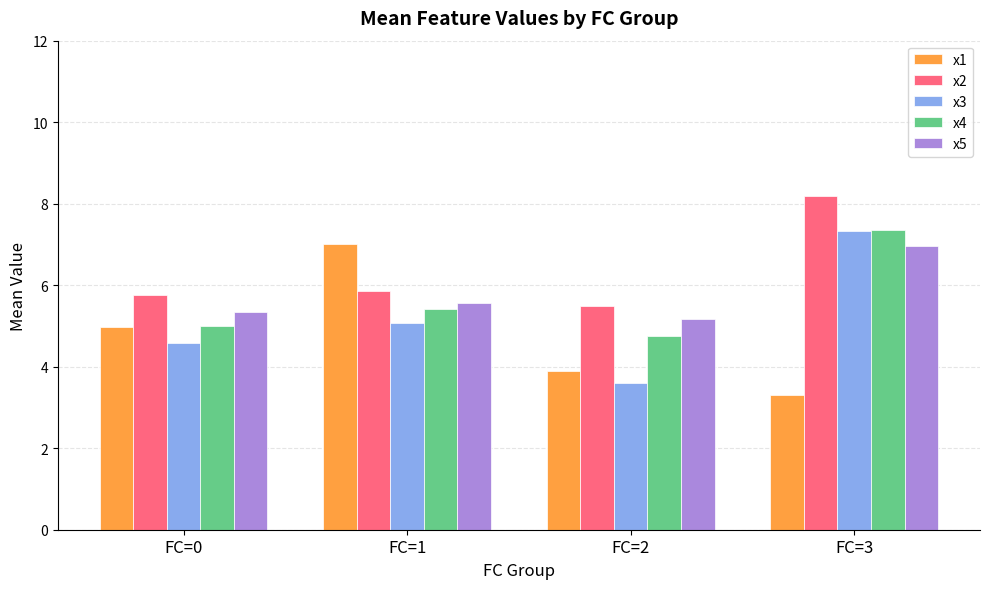

List the labels in order of x5 value, smallest first.

FC=2, FC=0, FC=1, FC=3